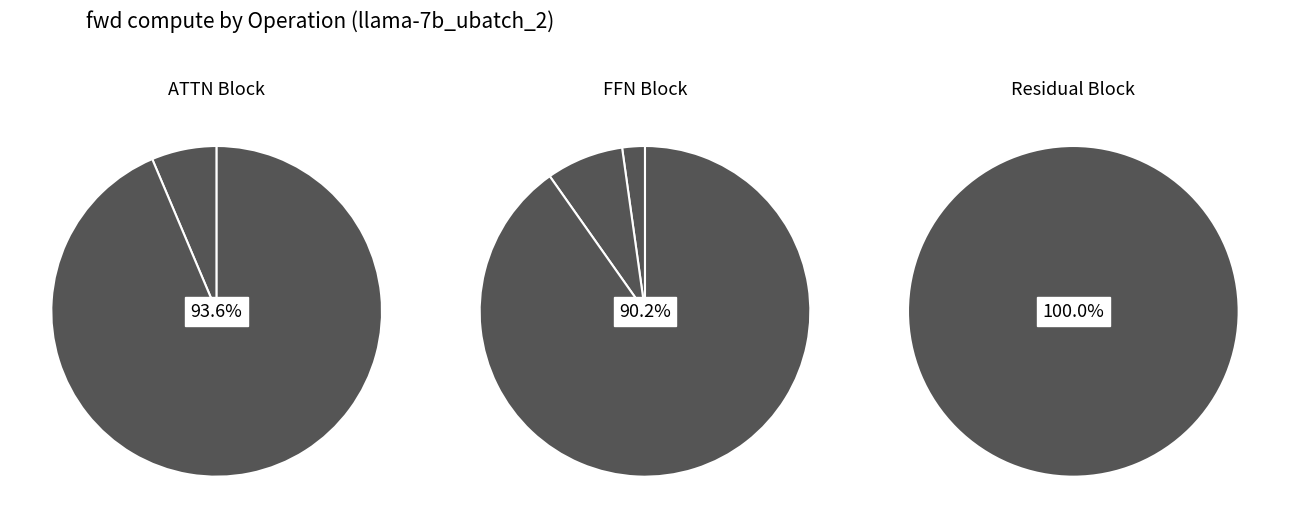

Combined, do Residual1 and RMSNorm2 account for over 50%?

No